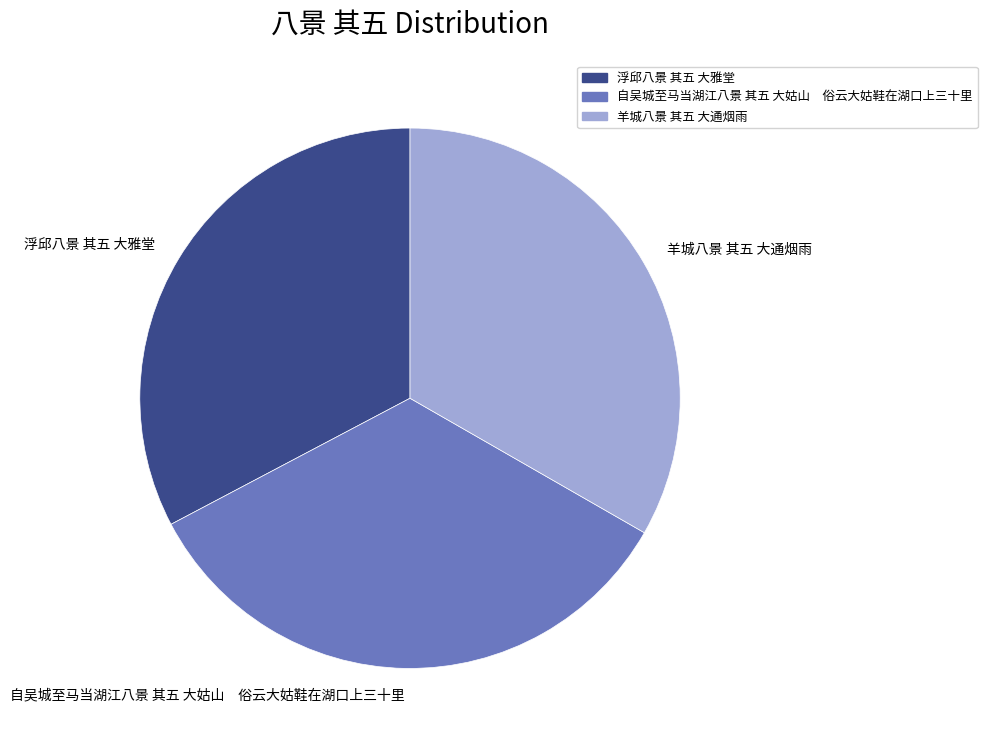

What is the smallest slice in the pie chart?

浮邱八景 其五 大雅堂